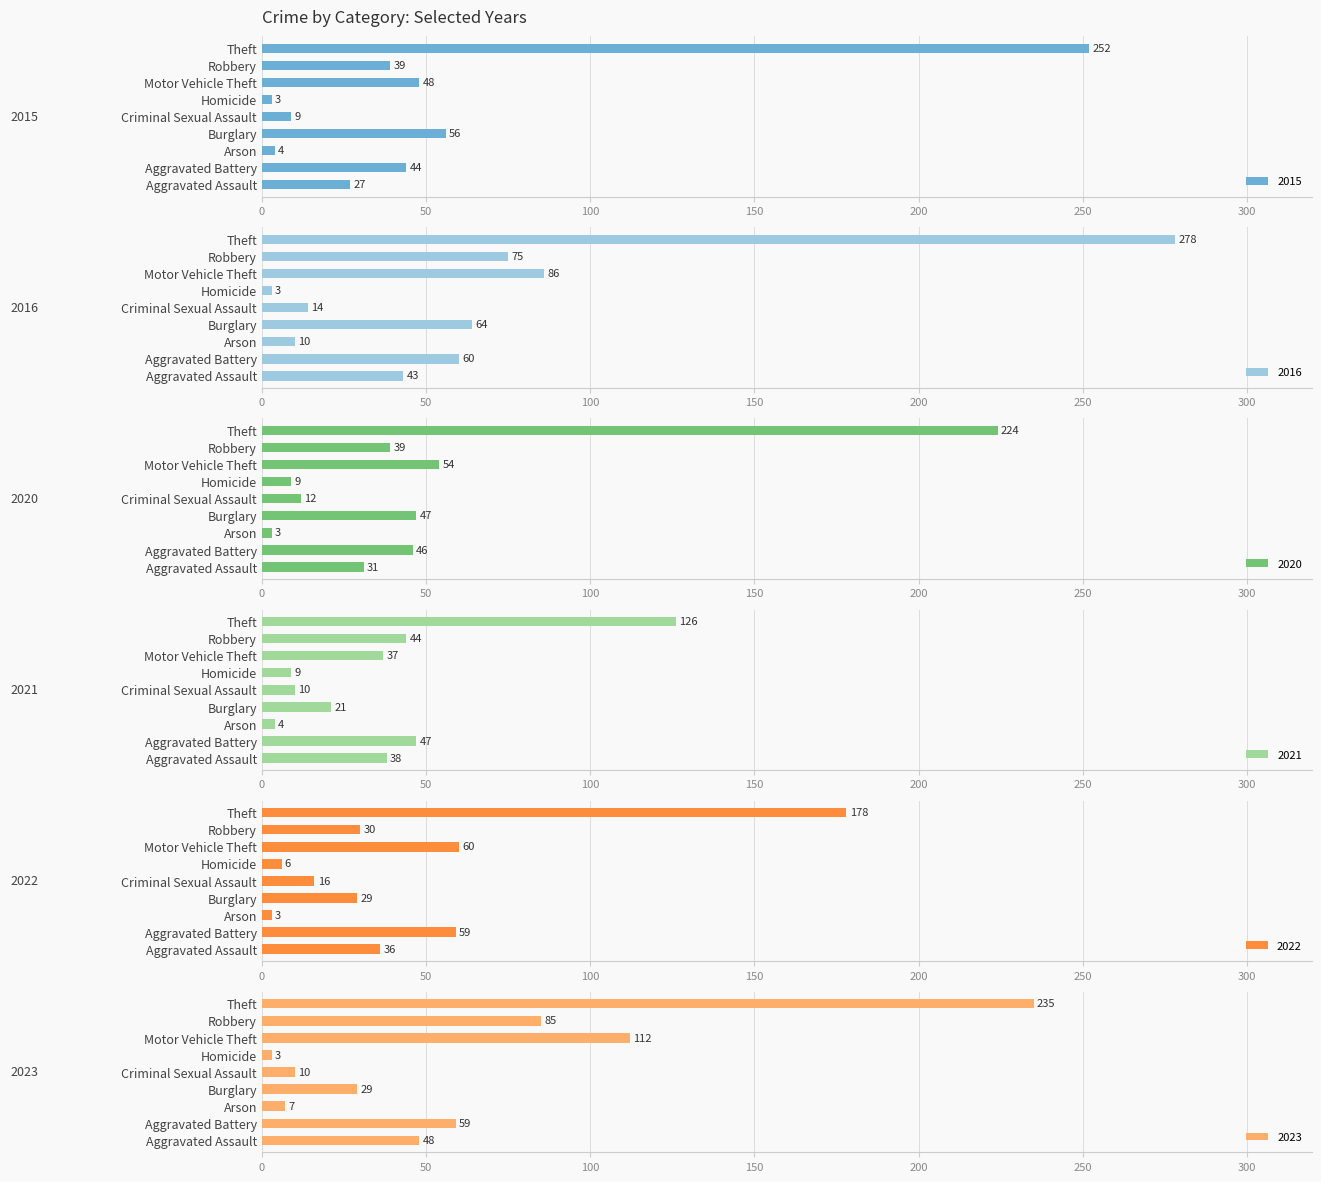

Rank the series by their maximum value, from lowest to highest.

2021, 2022, 2020, 2023, 2015, 2016